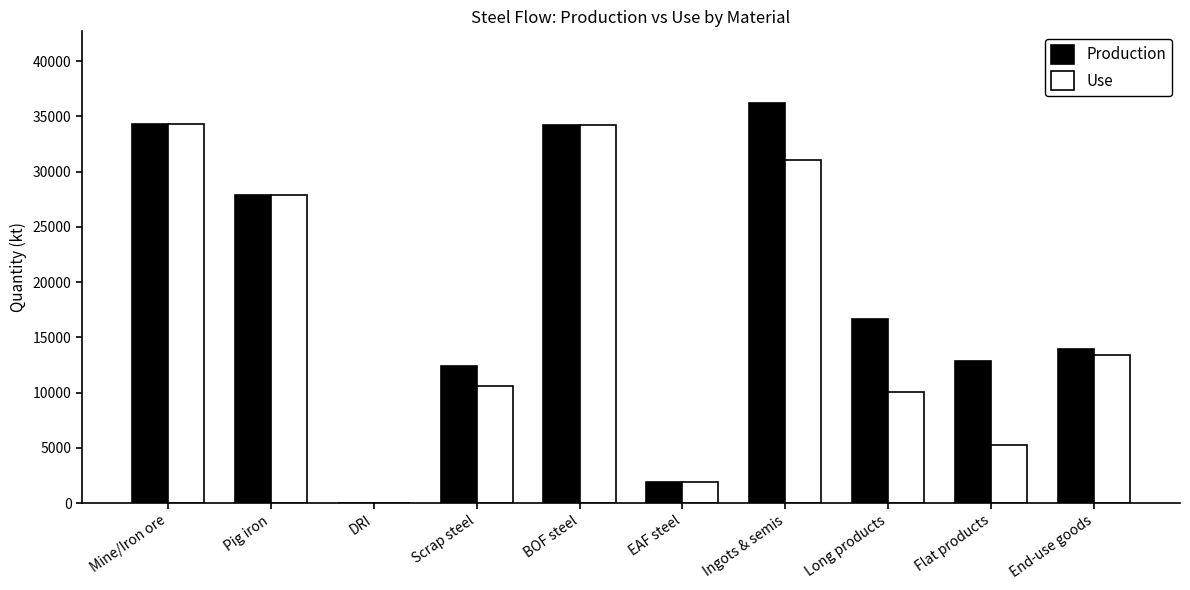

Which series has the largest total across all categories?

Production